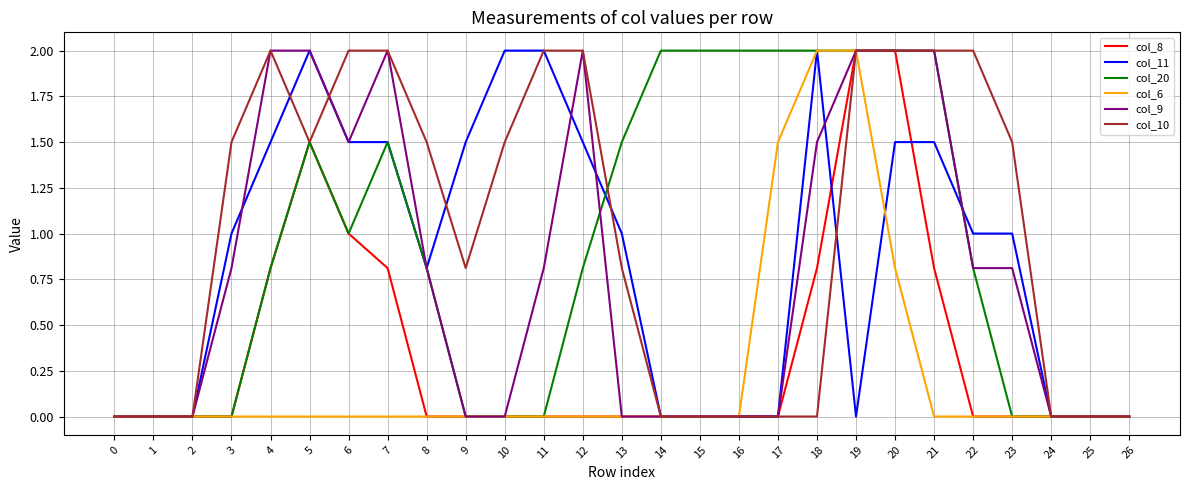

What value does the col_20 series have at 18?

2.0